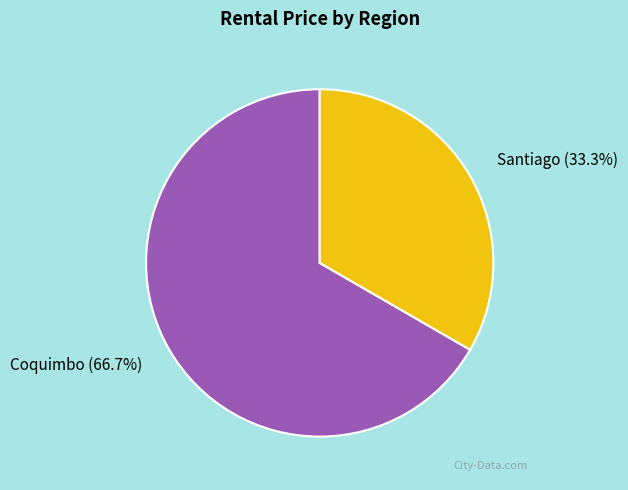

Rank the categories by value from lowest to highest.

Santiago, Coquimbo